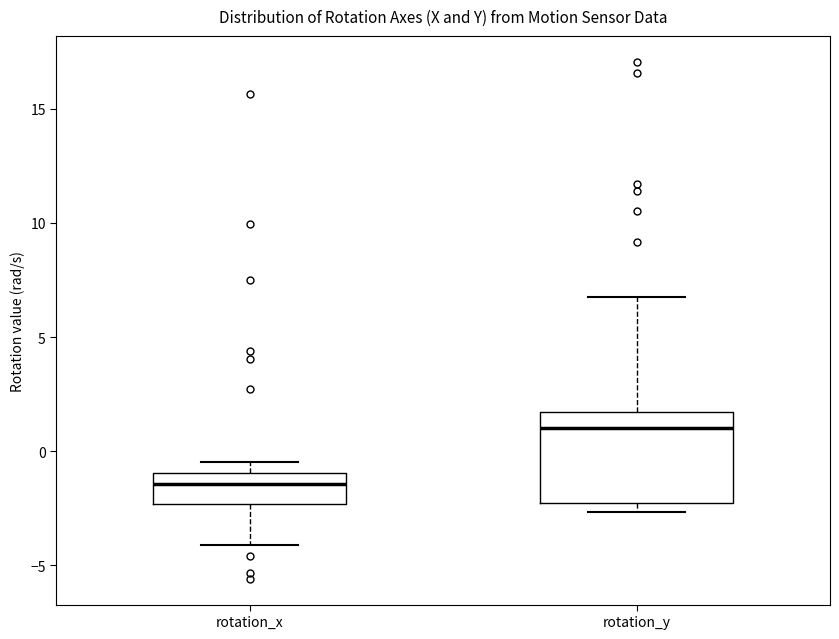

Comparing the boxes themselves (not the whiskers), which one is the tallest?

rotation_y